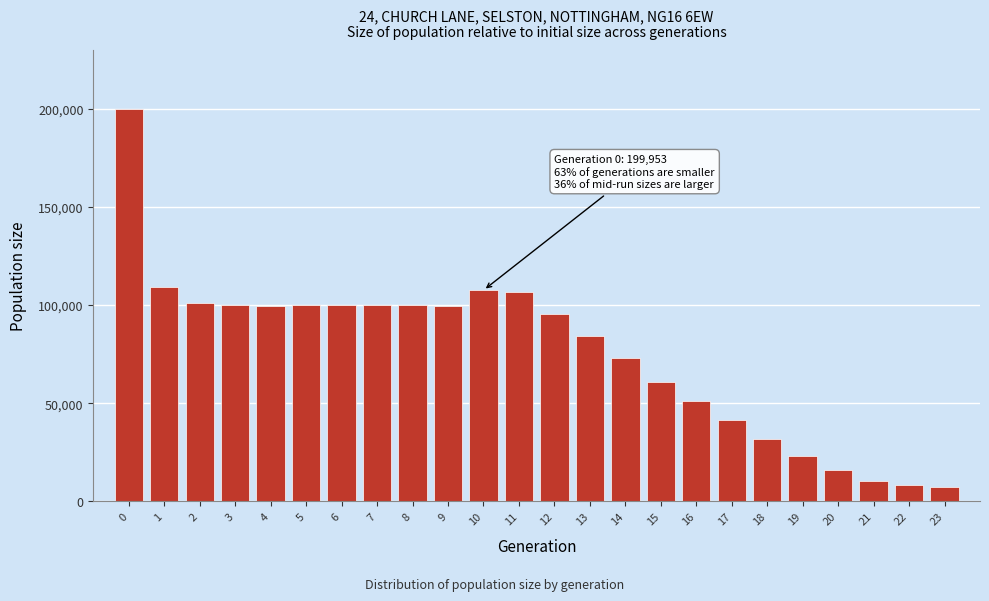

What is the smallest value displayed?

7500